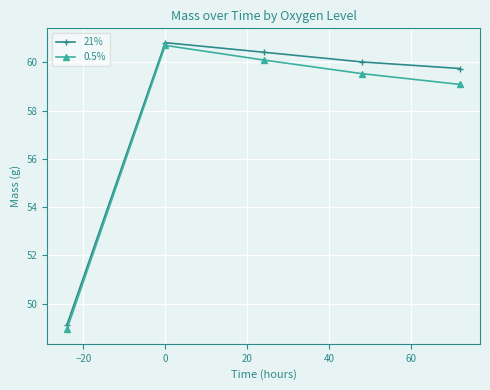

What is the minimum value for 21%?

49.1